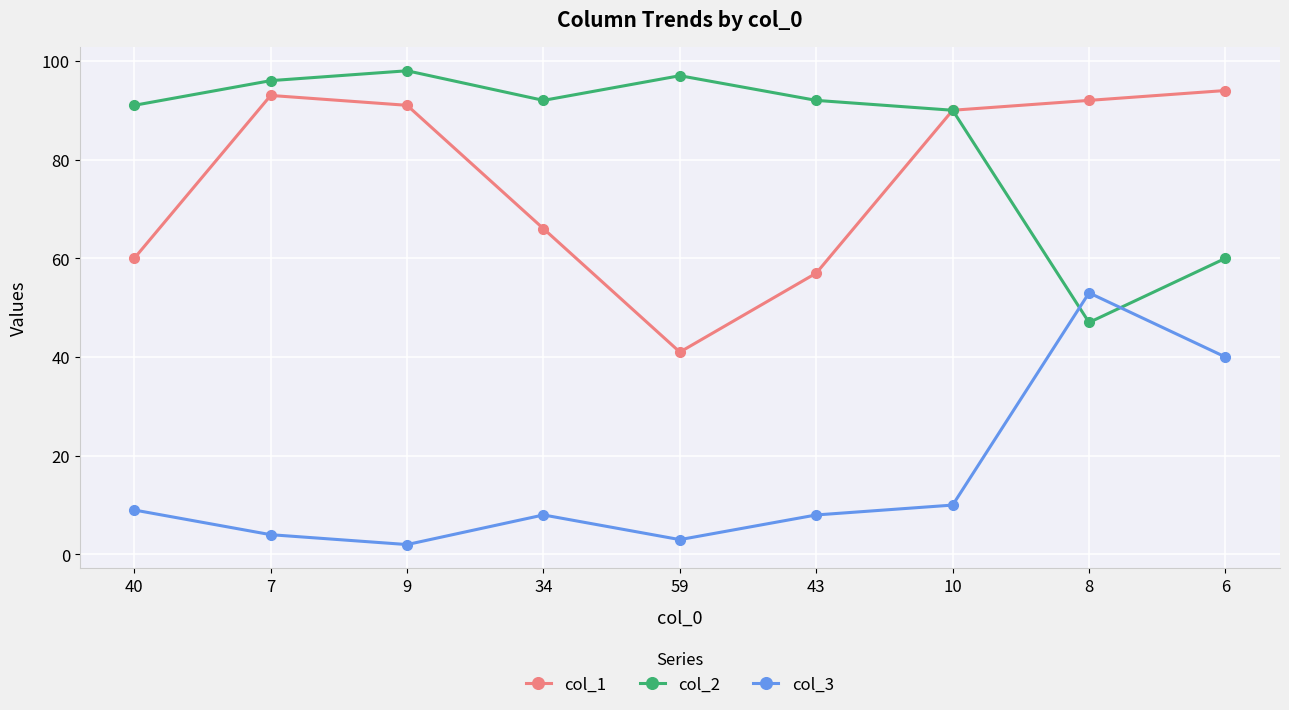

Which series ends up on top after the final intersection of col_2 and col_3?

col_2